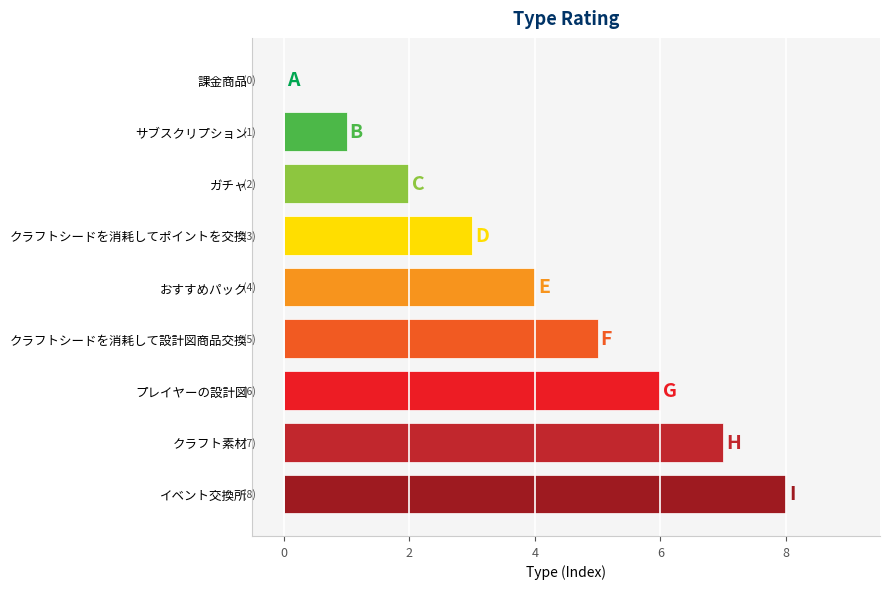

At which label is the value closest to 4?

おすすめパック